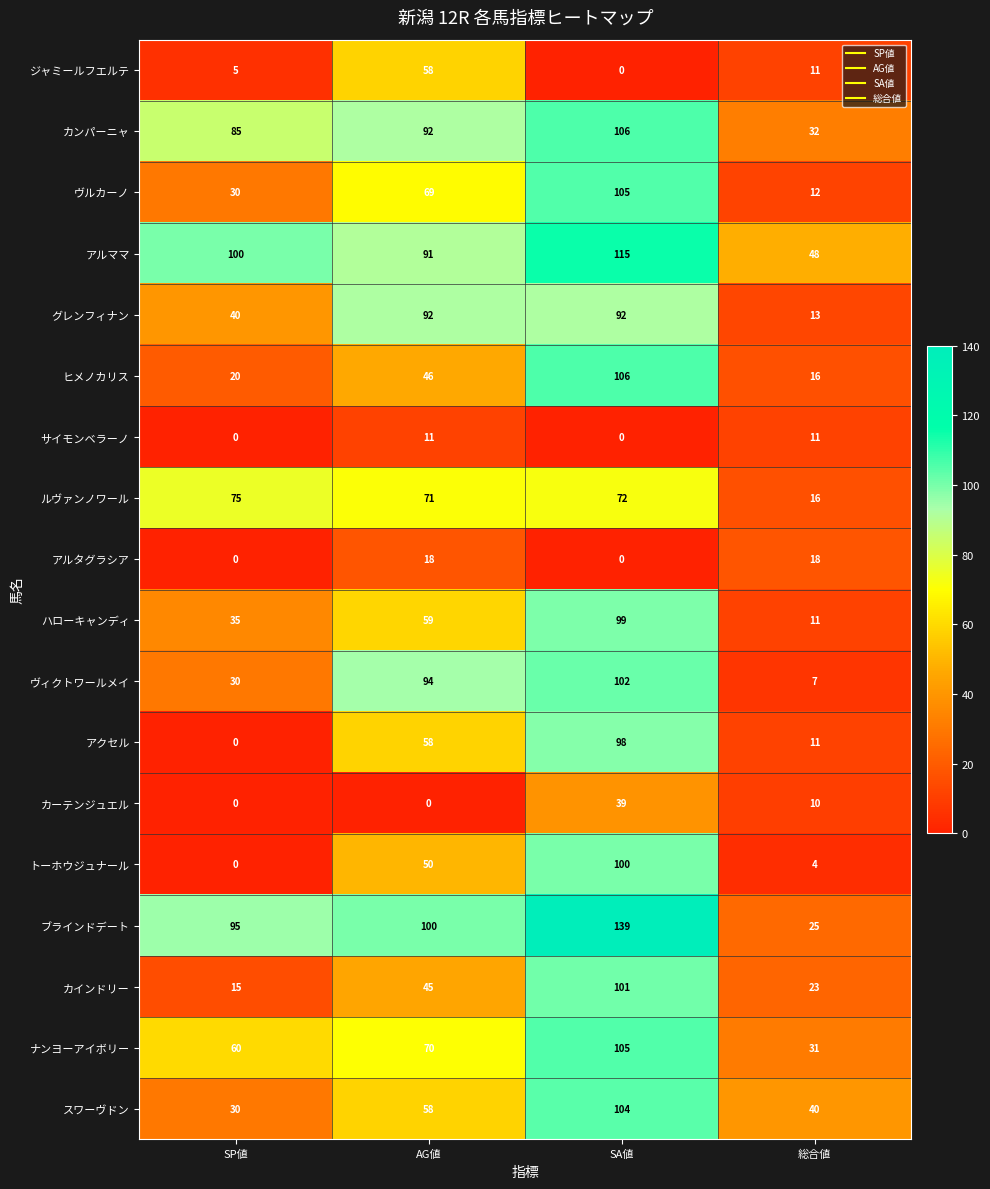

What is the sum of the カンパーニャ values at 総合値 and SP値?

117